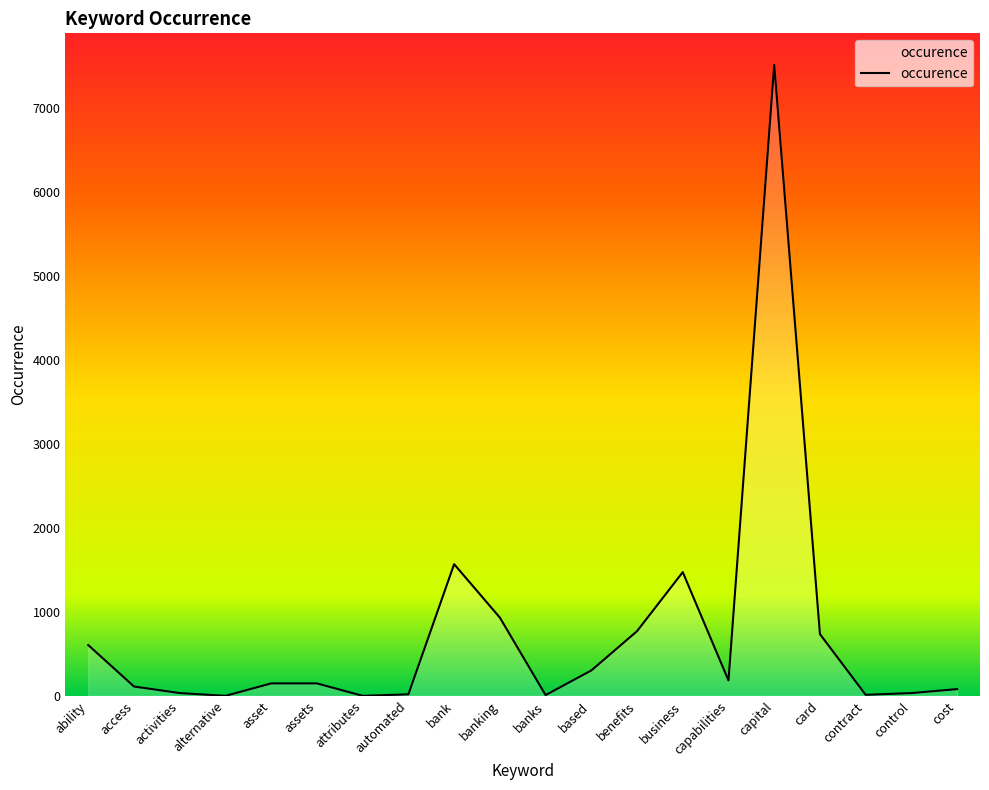

Approximately how many times larger is the value at based compared to access?

2.7